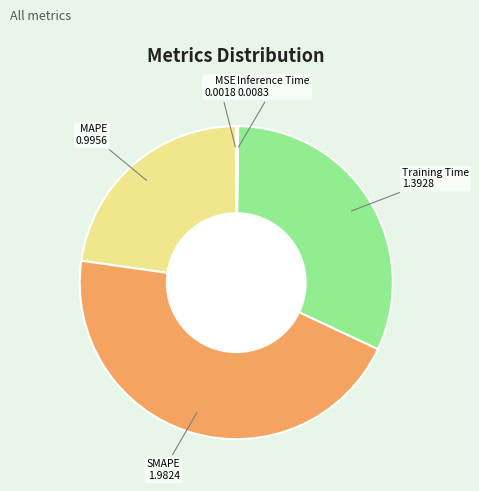

Is there any slice that represents more than half of the pie?

No